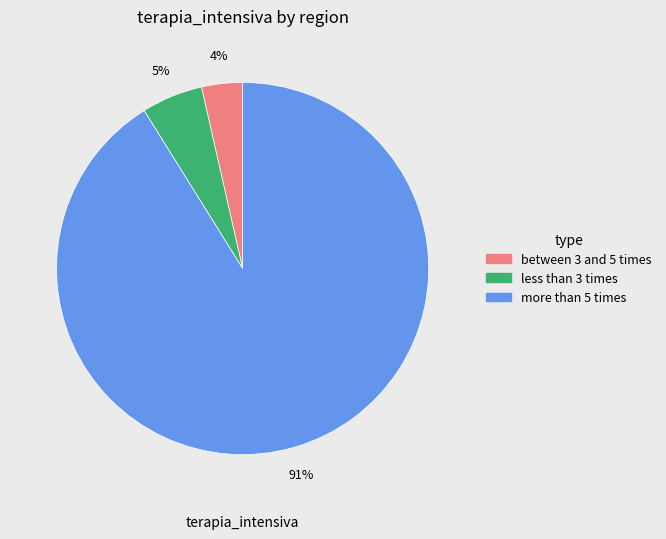

How many slices are in this pie chart?

3